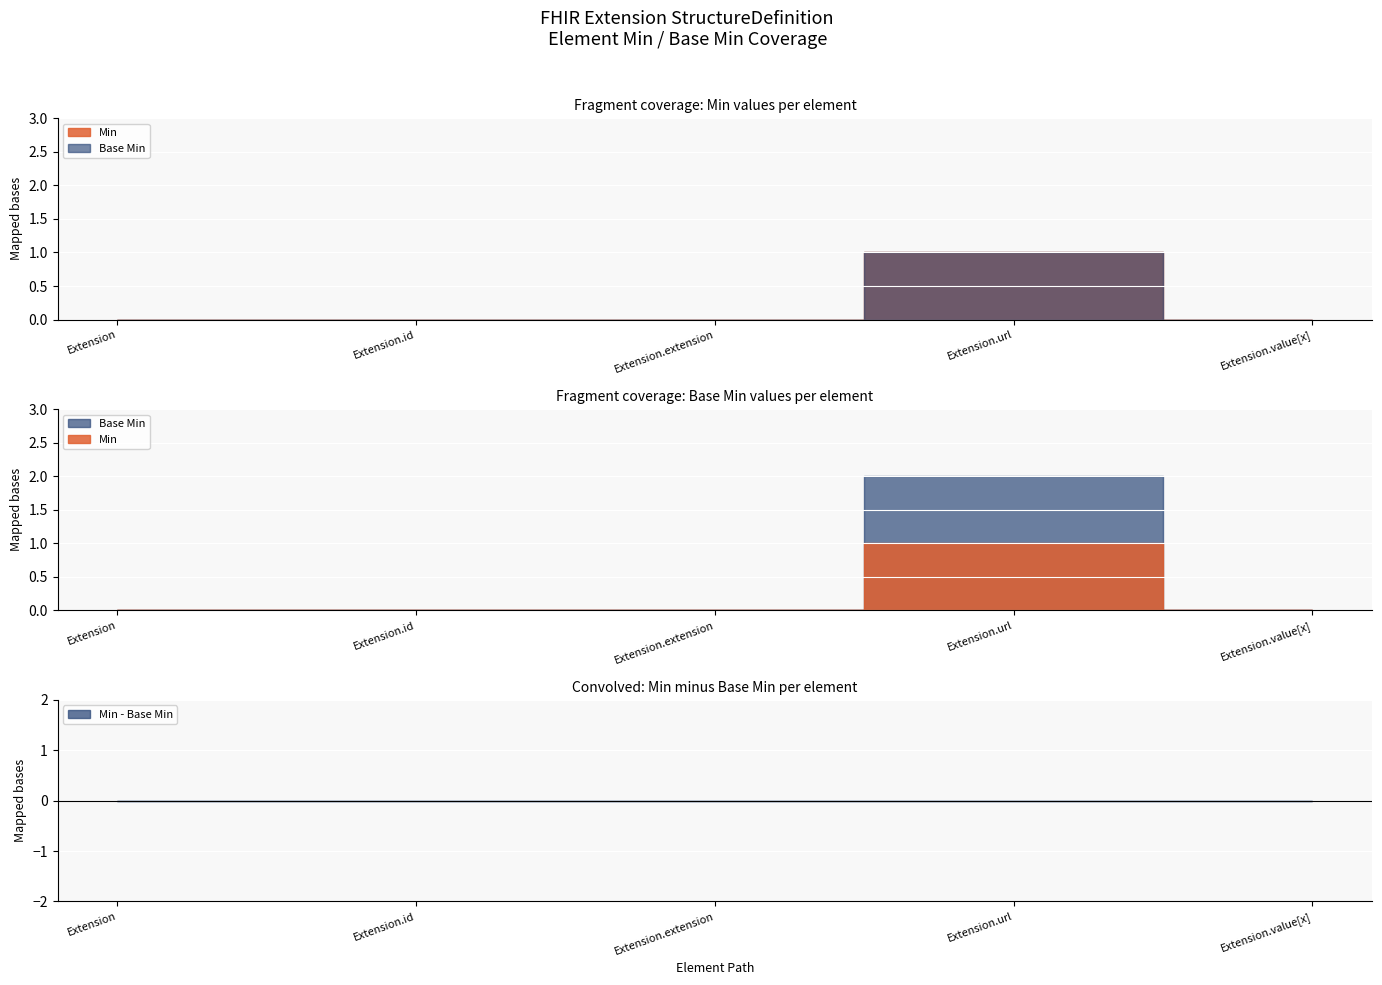

Which series has the largest total across all categories?

Min